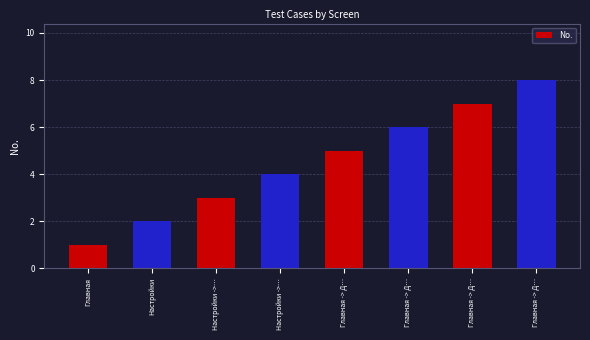

At which category does the chart reach its minimum across all series?

Главная